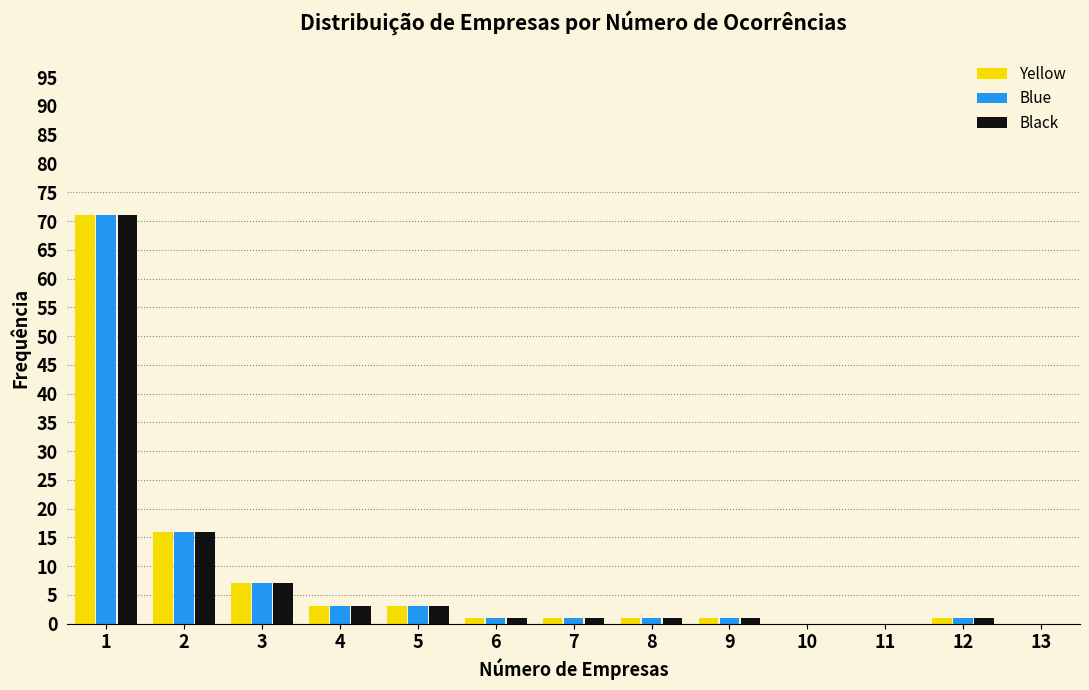

Reading left to right, list every range on the x-axis with the height of the bar of each series over it. The values are not printed on the chart, so give them approximately, as read against the axis.

0.5 to 1.5: Yellow=71	Blue=71	Black=71
1.5 to 2.5: Yellow=16	Blue=16	Black=16
2.5 to 3.5: Yellow=7	Blue=7	Black=7
3.5 to 4.5: Yellow=3	Blue=3	Black=3
4.5 to 5.5: Yellow=3	Blue=3	Black=3
5.5 to 6.5: Yellow=1	Blue=1	Black=1
6.5 to 7.5: Yellow=1	Blue=1	Black=1
7.5 to 8.5: Yellow=1	Blue=1	Black=1
8.5 to 9.5: Yellow=1	Blue=1	Black=1
9.5 to 10.5: Yellow=0	Blue=0	Black=0
10.5 to 11.5: Yellow=0	Blue=0	Black=0
11.5 to 12.5: Yellow=1	Blue=1	Black=1
12.5 to 13.5: Yellow=0	Blue=0	Black=0